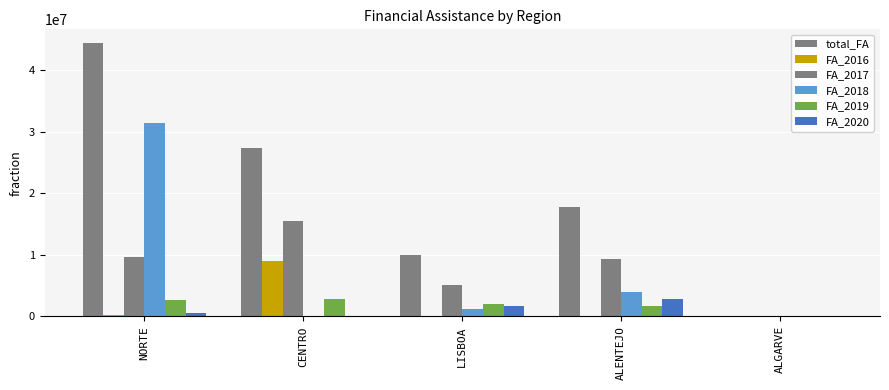

Which series has the largest range (max minus min)?

total_FA